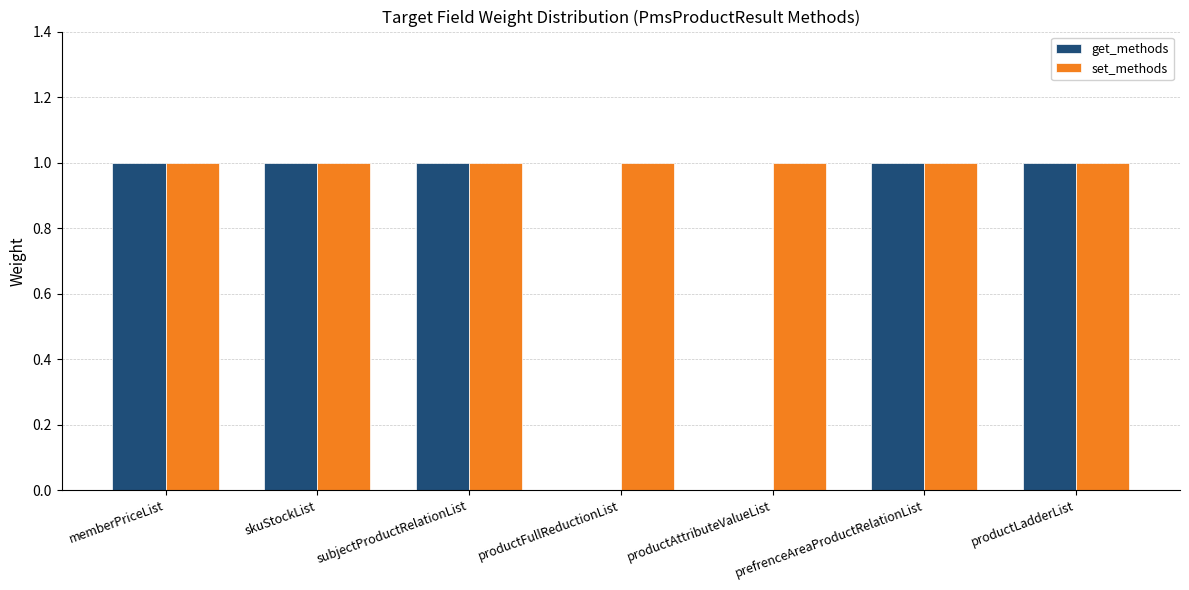

Which series changed the most between skuStockList and productFullReductionList?

get_methods